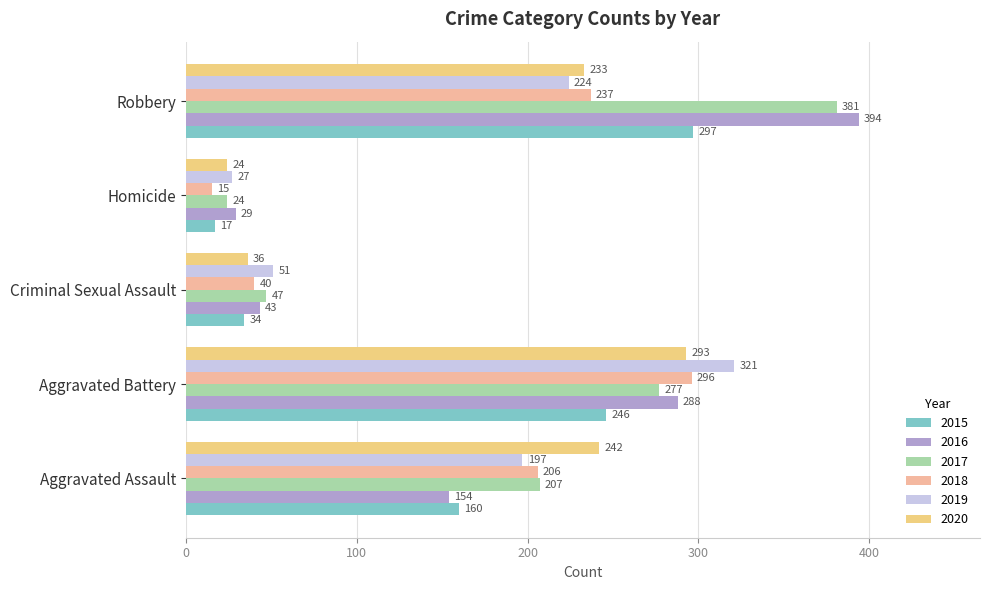

What is the sum of all 2018 values?

794